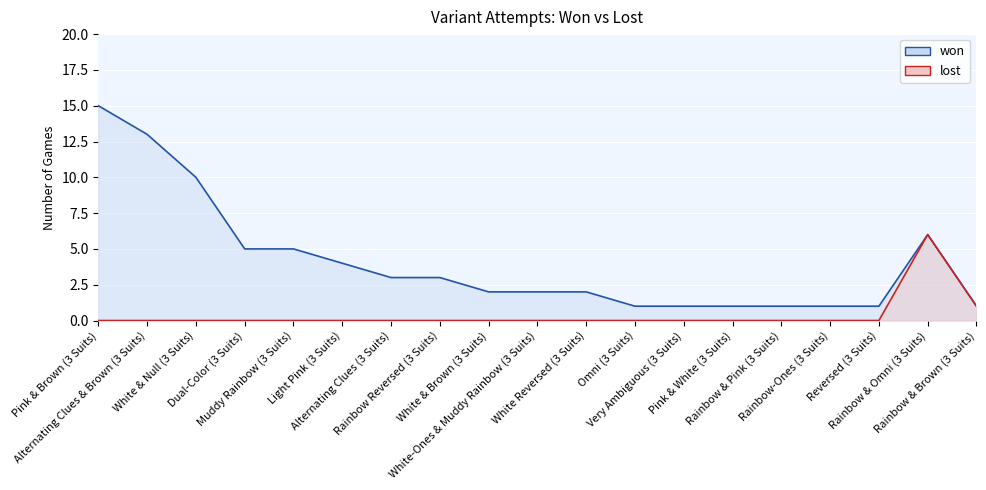

True or false: lost and won intersect in this chart.

False